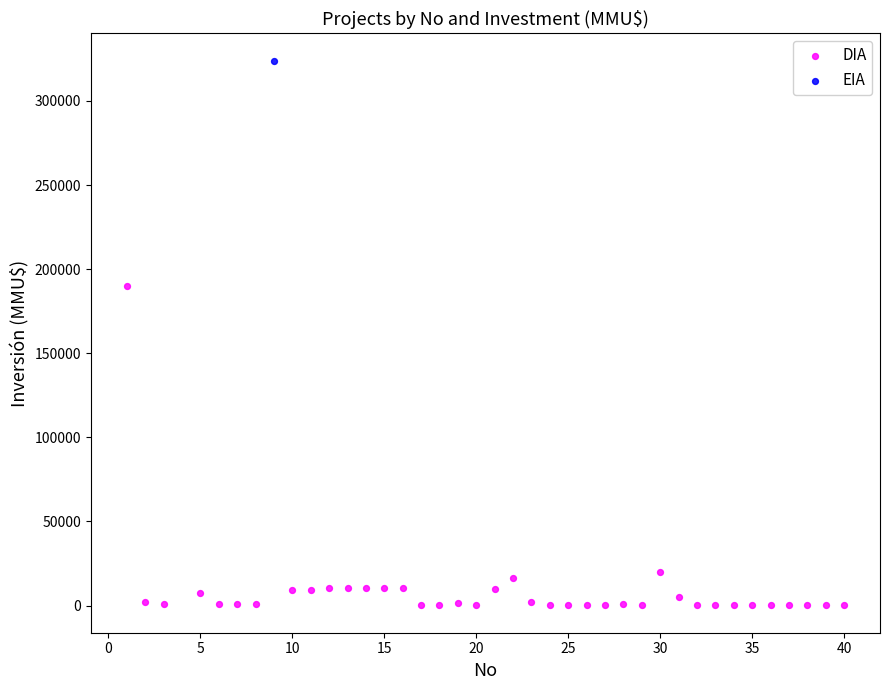

What are all the series names shown in the legend?

DIA, EIA